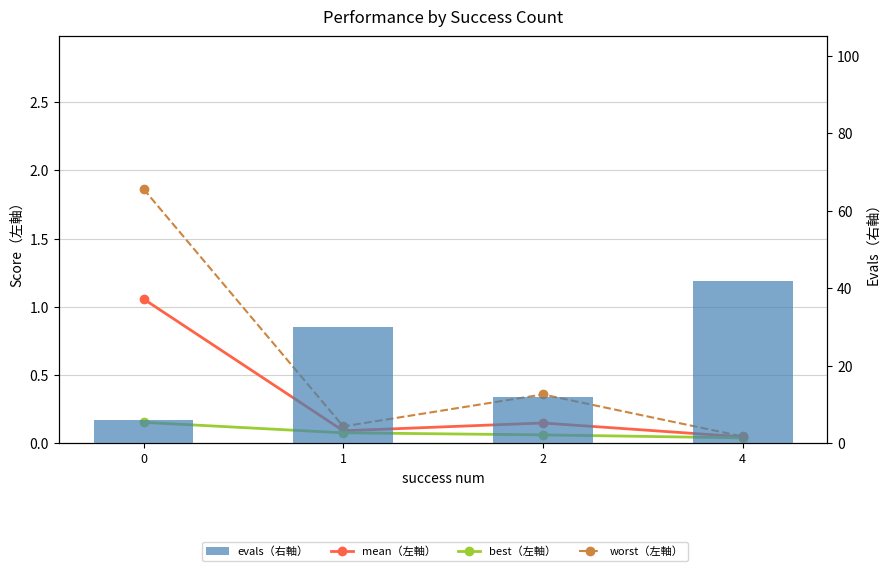

What is the total value across all series at 1?

30.3